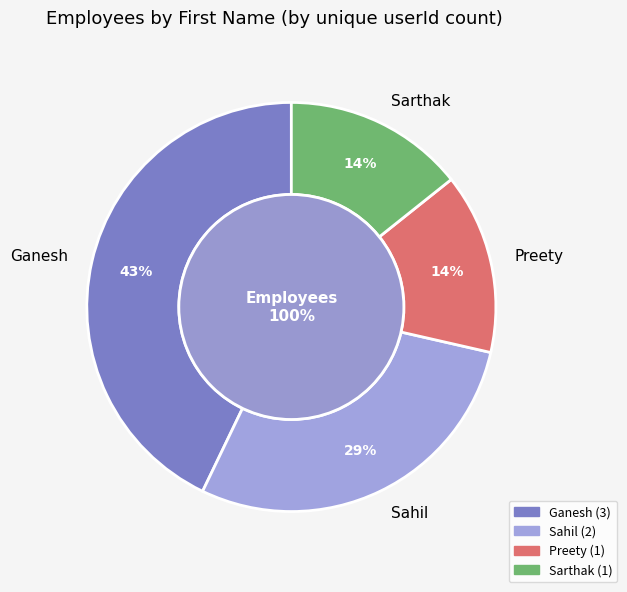

What is the change in value from Sahil to Preety?

-1